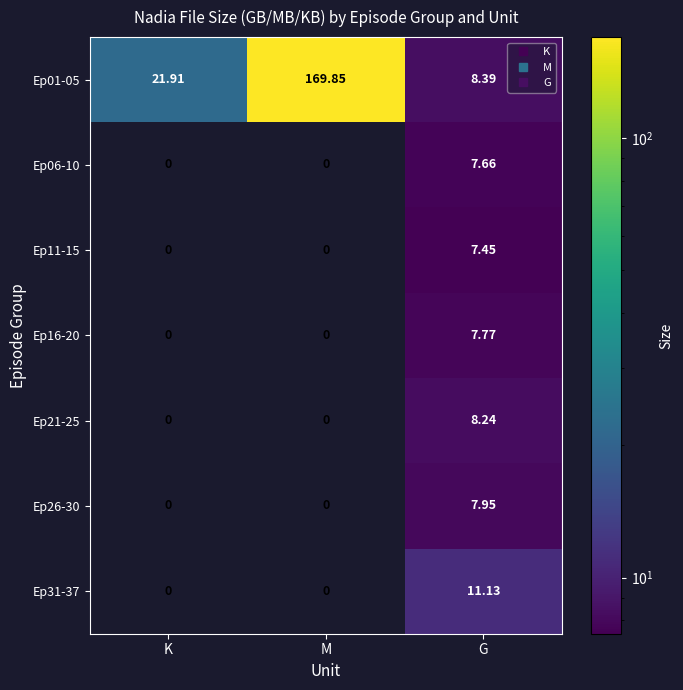

Which label corresponds to the largest value in the chart?

M